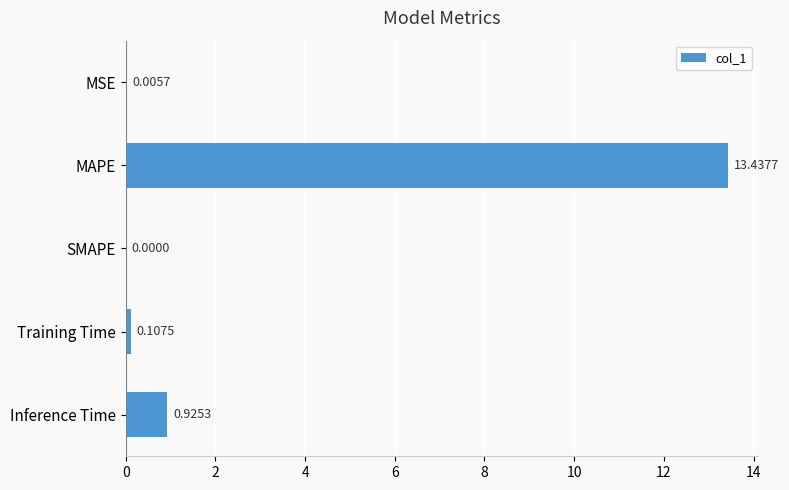

What is the sum of all values?

14.5